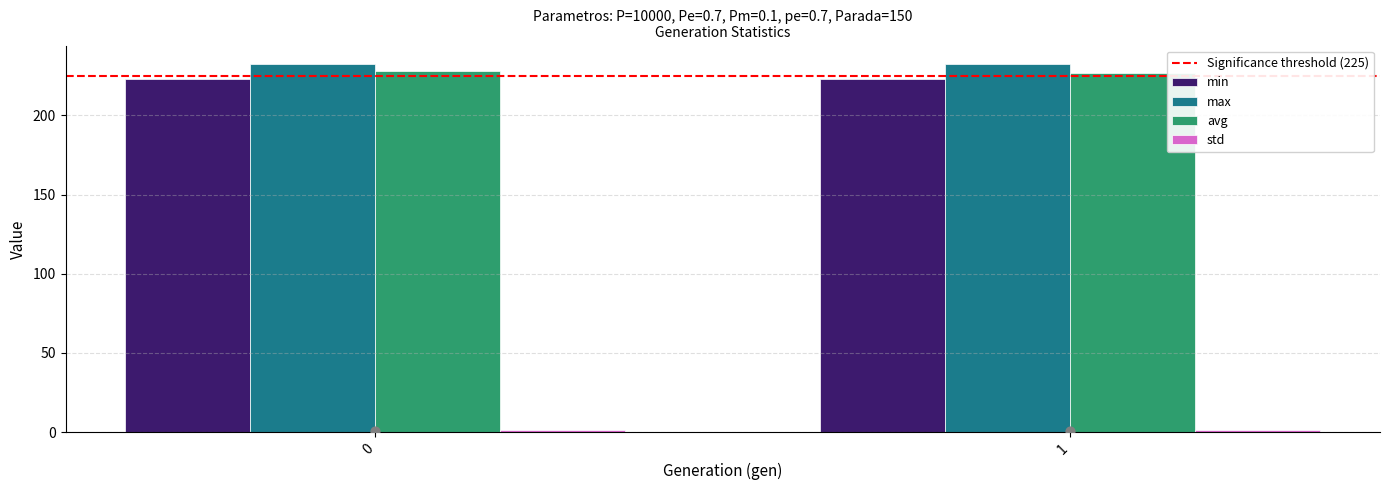

Which series contains the lowest Y value?

std